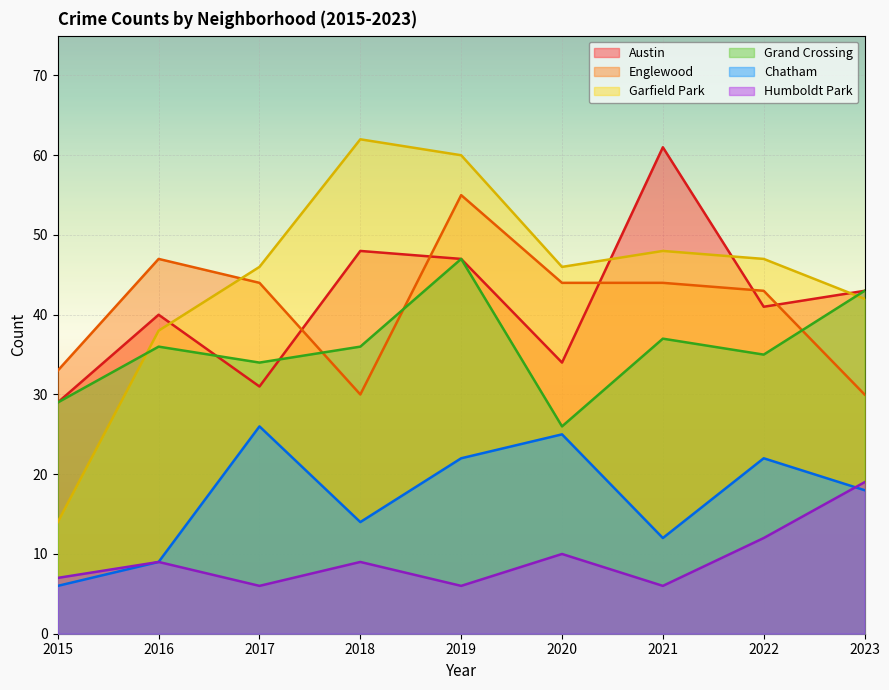

Between 2019 and 2020, which series saw the biggest shift?

Grand Crossing